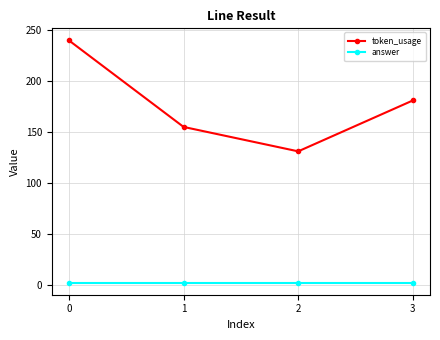

Is it true that answer equals 2 at 0?

True